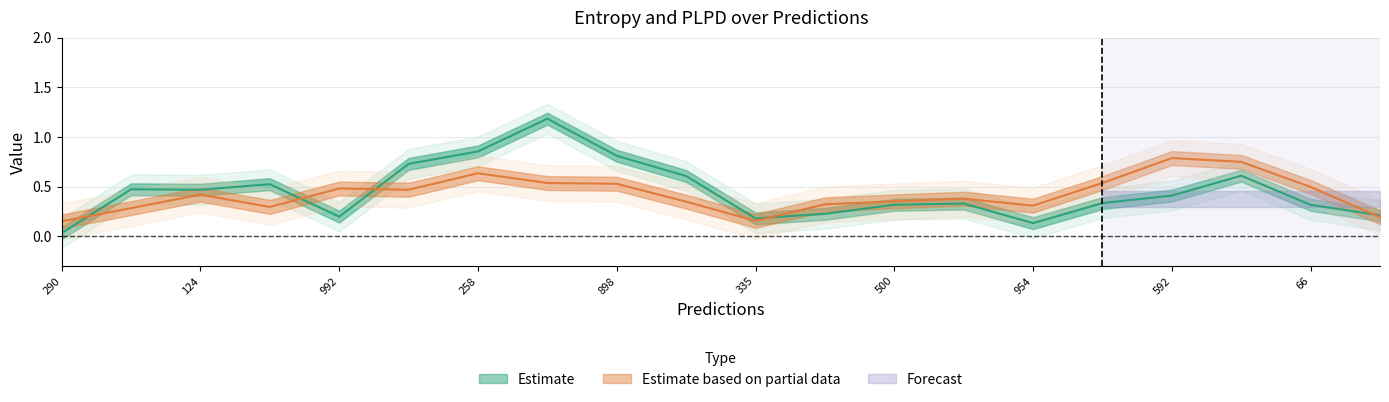

What is the sum of the entropys values at 592 and 211?

0.9